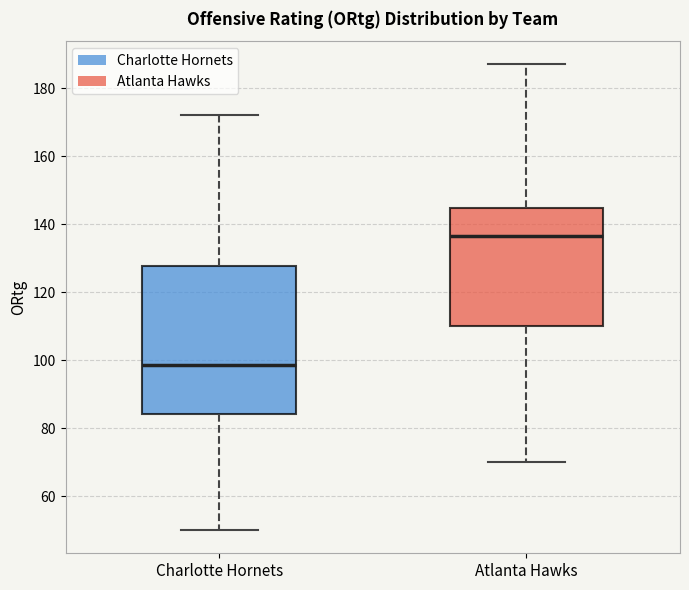

Comparing the boxes themselves (not the whiskers), which one is the tallest?

Charlotte Hornets